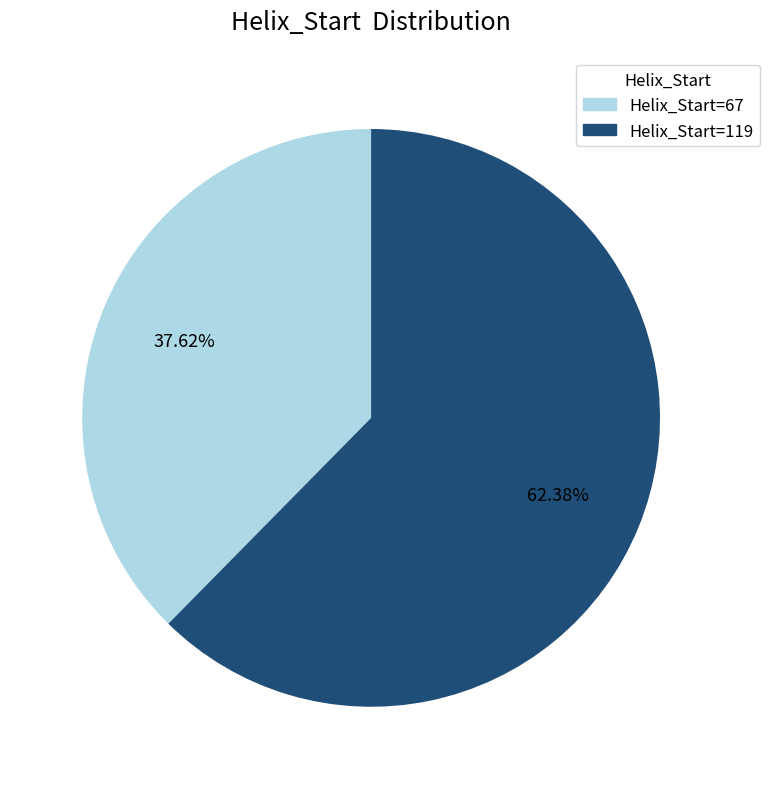

Is there a majority slice in this chart?

Yes